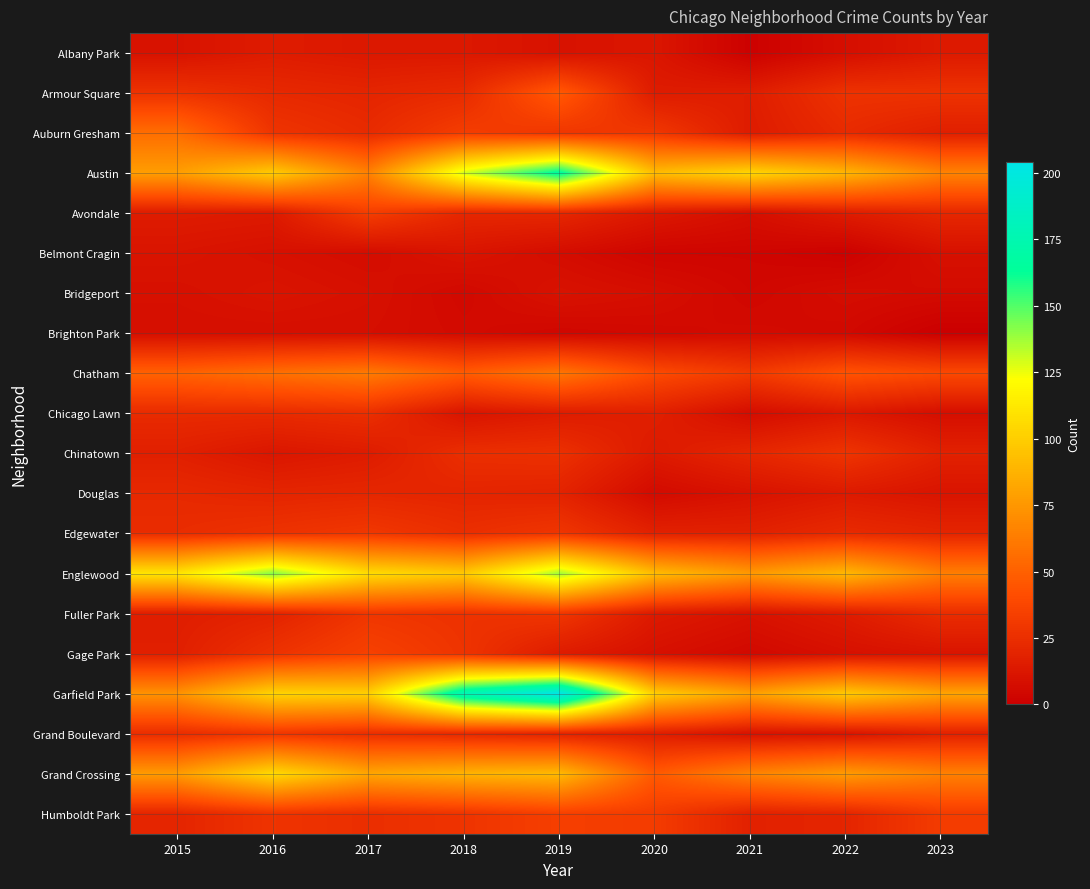

Which series has the largest range (max minus min)?

Garfield Park